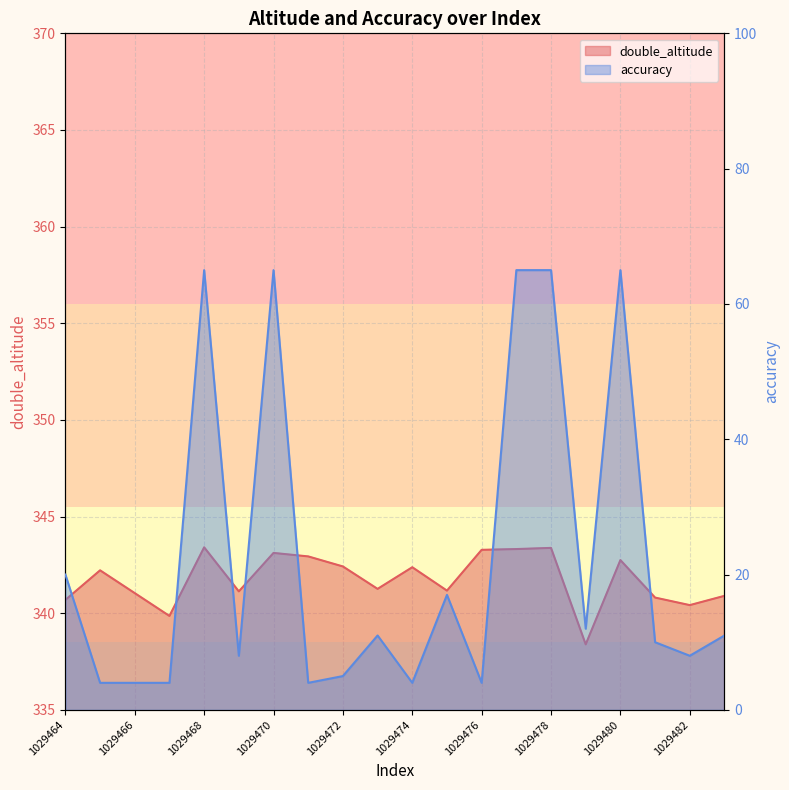

Is the value of double_altitude at 1029467 greater than the value of accuracy at 1029468?

Yes